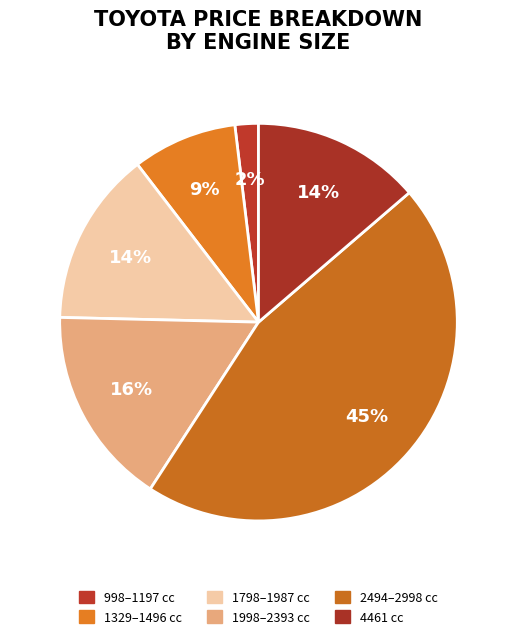

Count the number of slices in the pie.

6